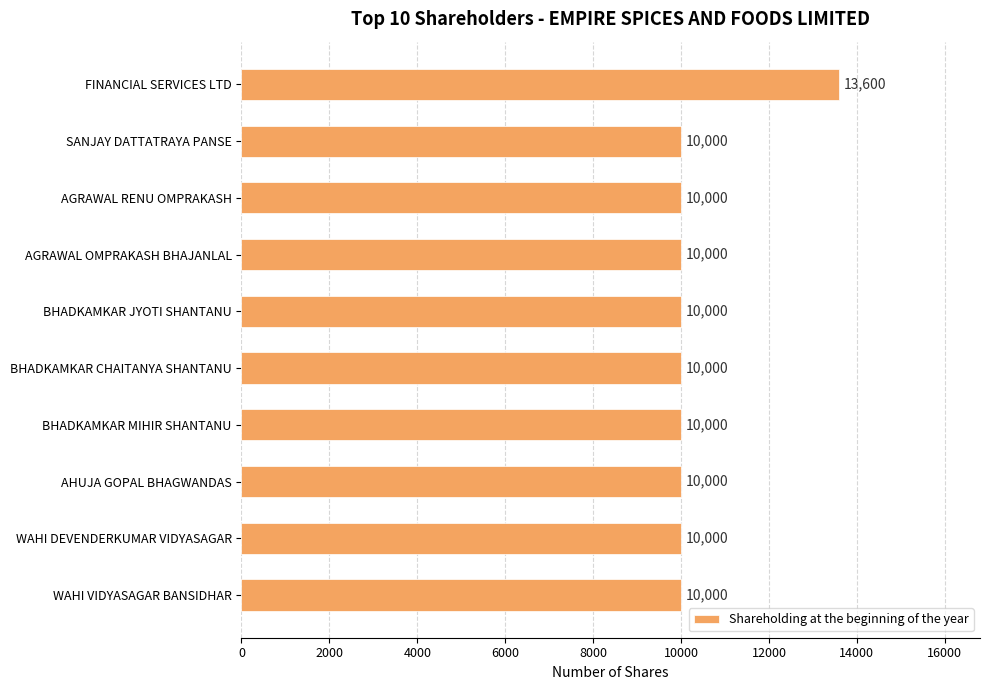

What is the difference between the maximum and minimum values?

3600